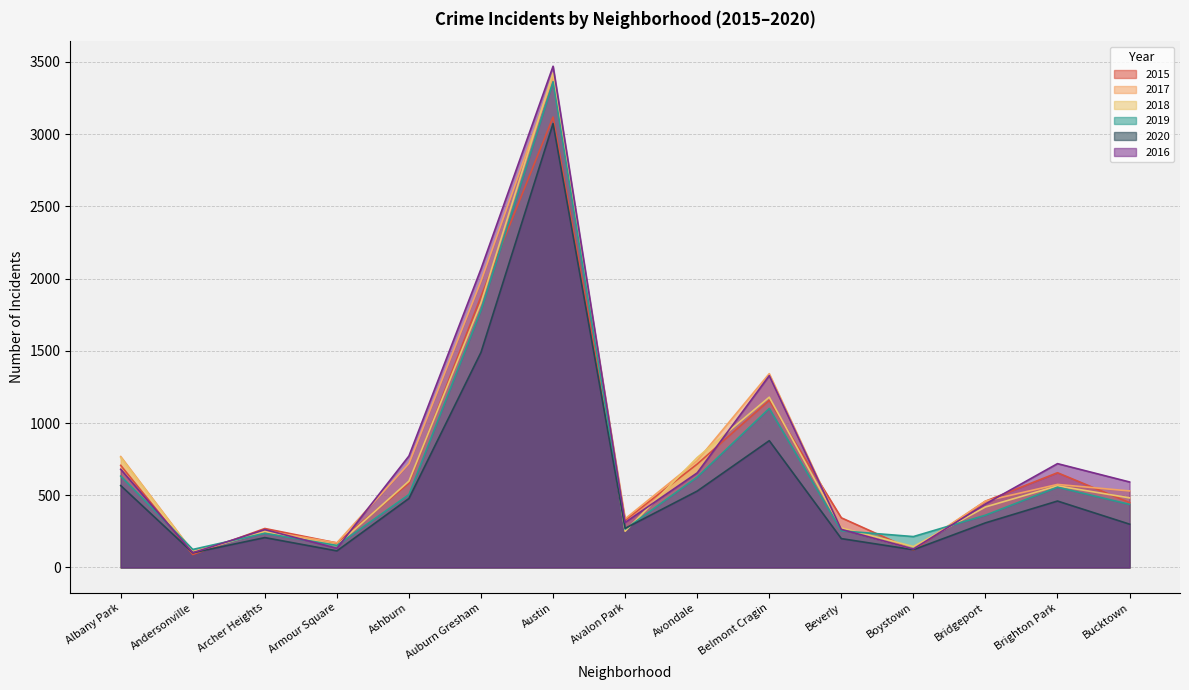

Is it true that 2016 equals 655 at Avondale?

True